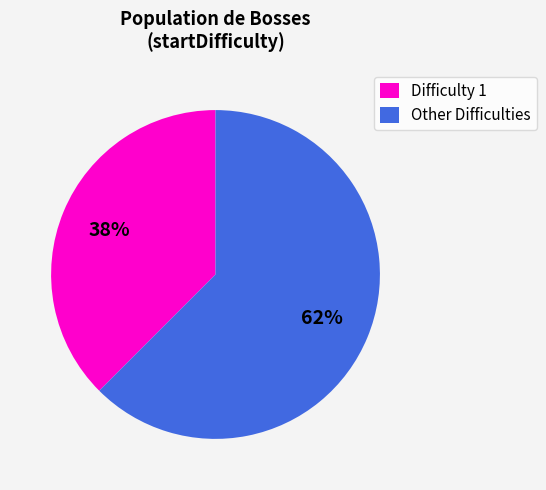

Rank the categories by value from lowest to highest.

Difficulty 1, Other Difficulties